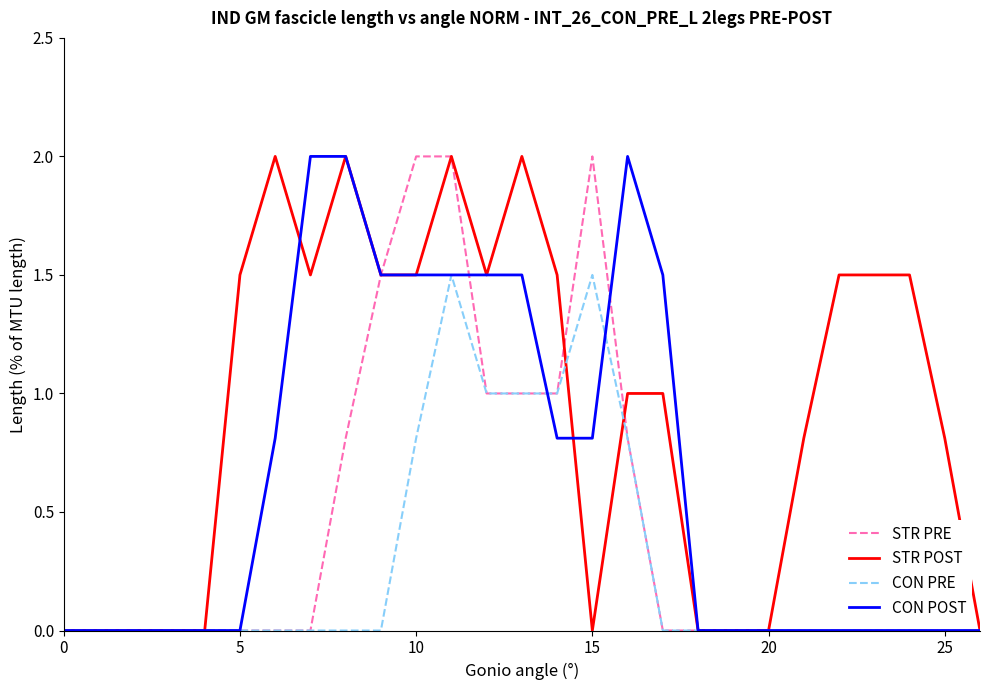

Rank the series by their average value, from lowest to highest.

CON PRE, STR PRE, CON POST, STR POST